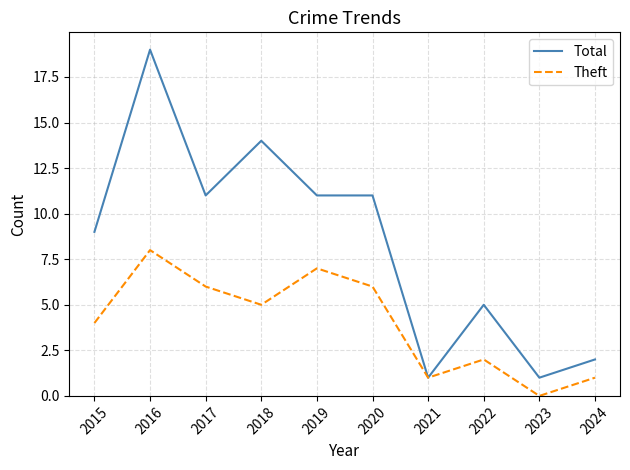

List the series in order of their overall mean, lowest first.

Theft, Total